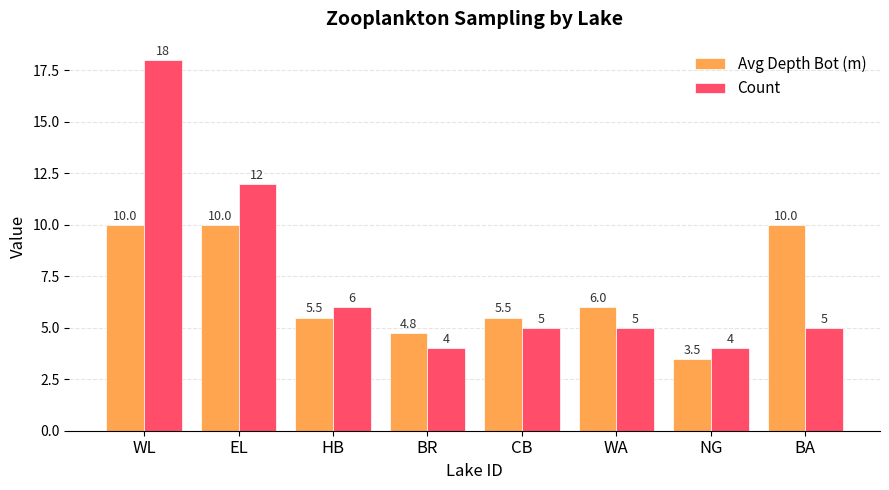

At how many categories does at least one series exceed 11?

2